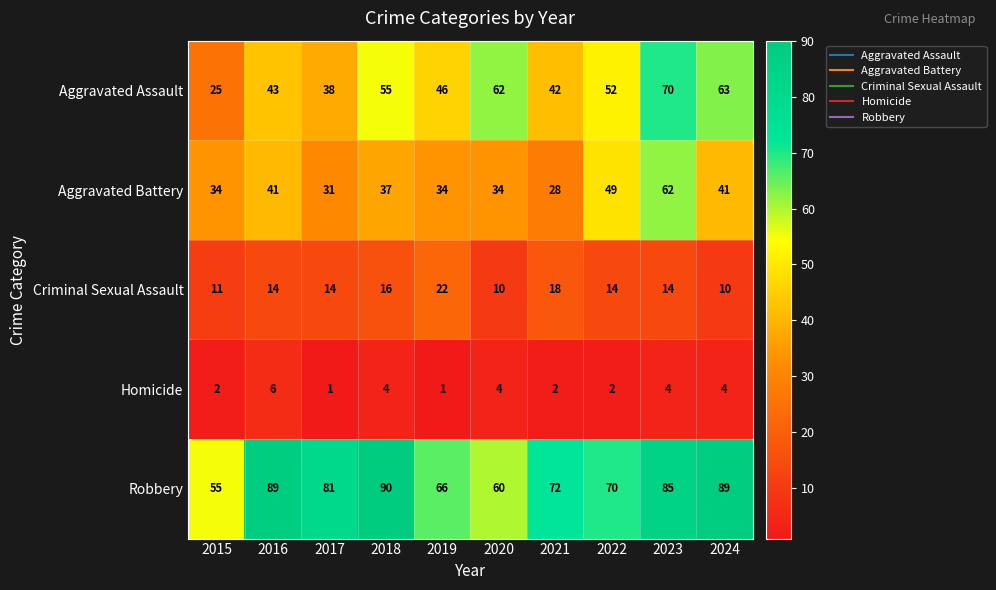

Is it true that Robbery equals 90 at 2018?

True